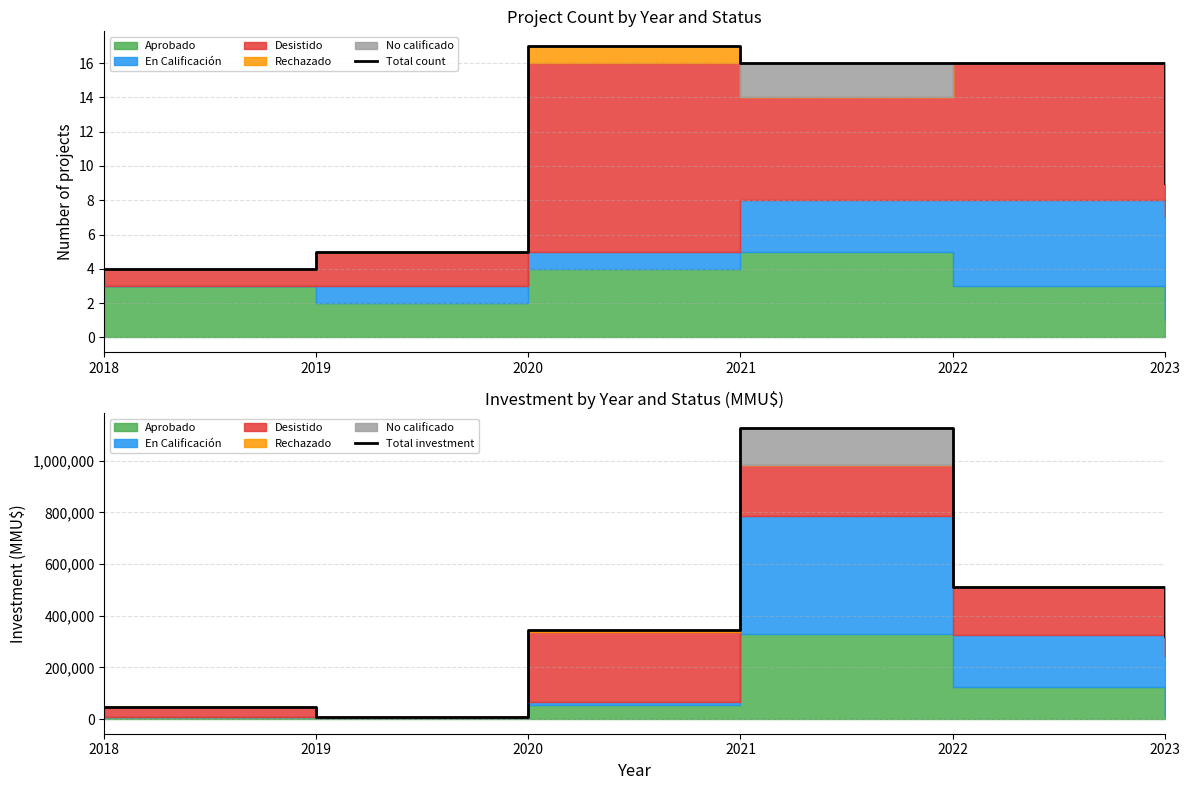

At which category does Total investment reach its first local peak?

2021